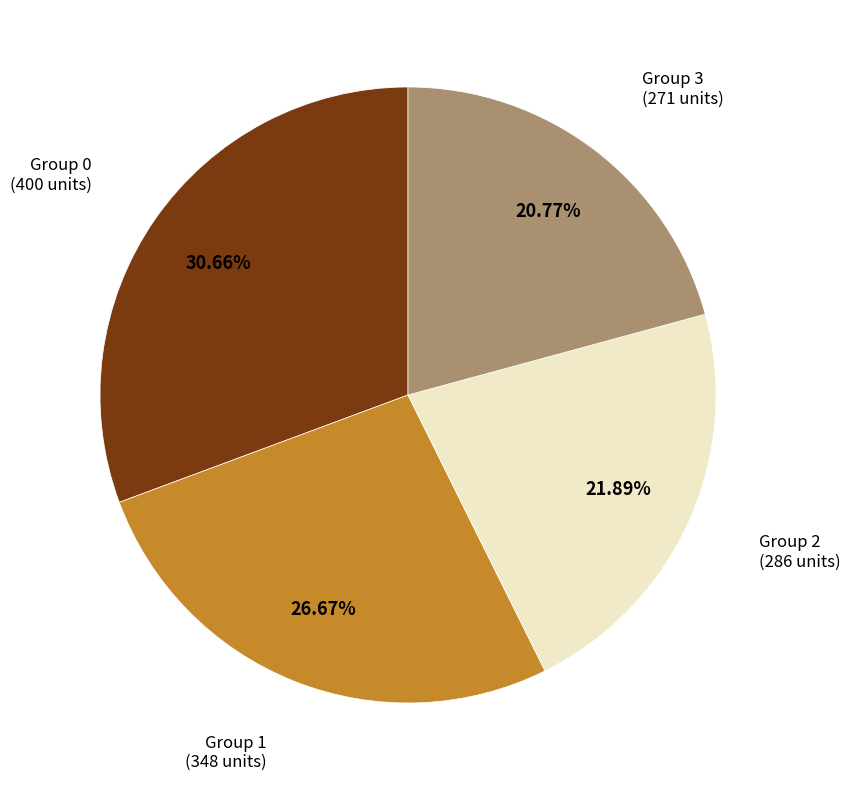

Is the sum of Group 1 and Group 3 greater than half?

No